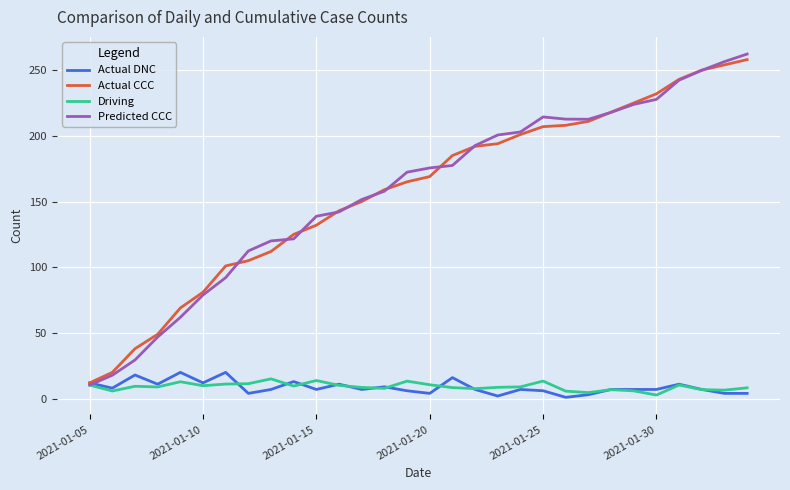

What is the maximum value for Actual DNC?

20.0